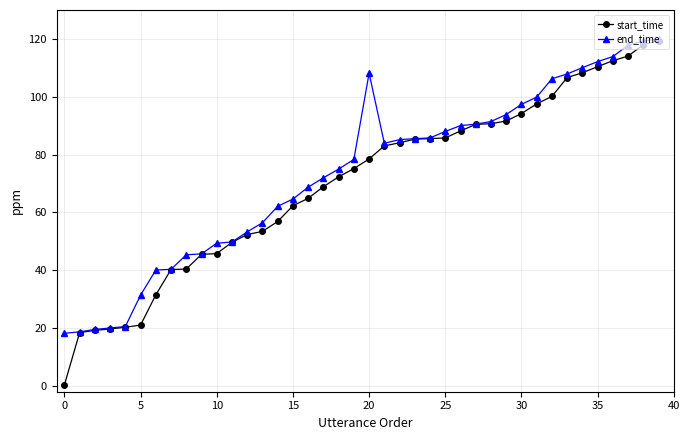

What is the maximum value for end_time?

120.0